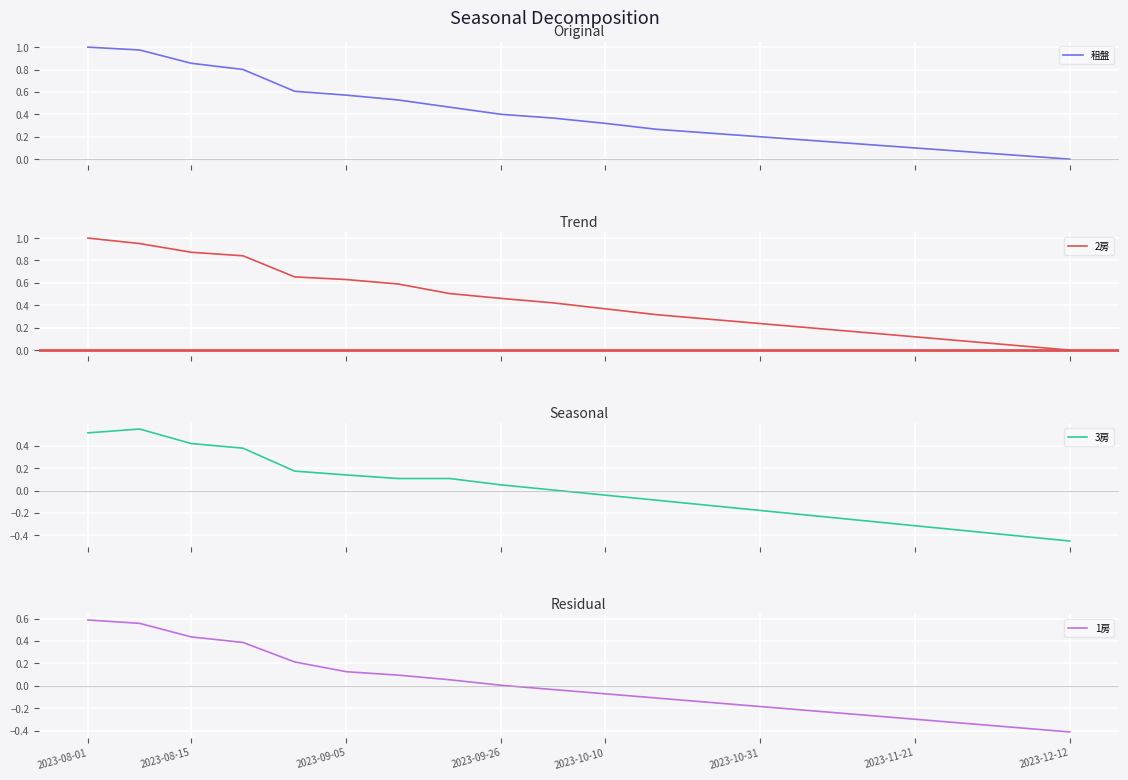

Count the number of categories in the chart.

20